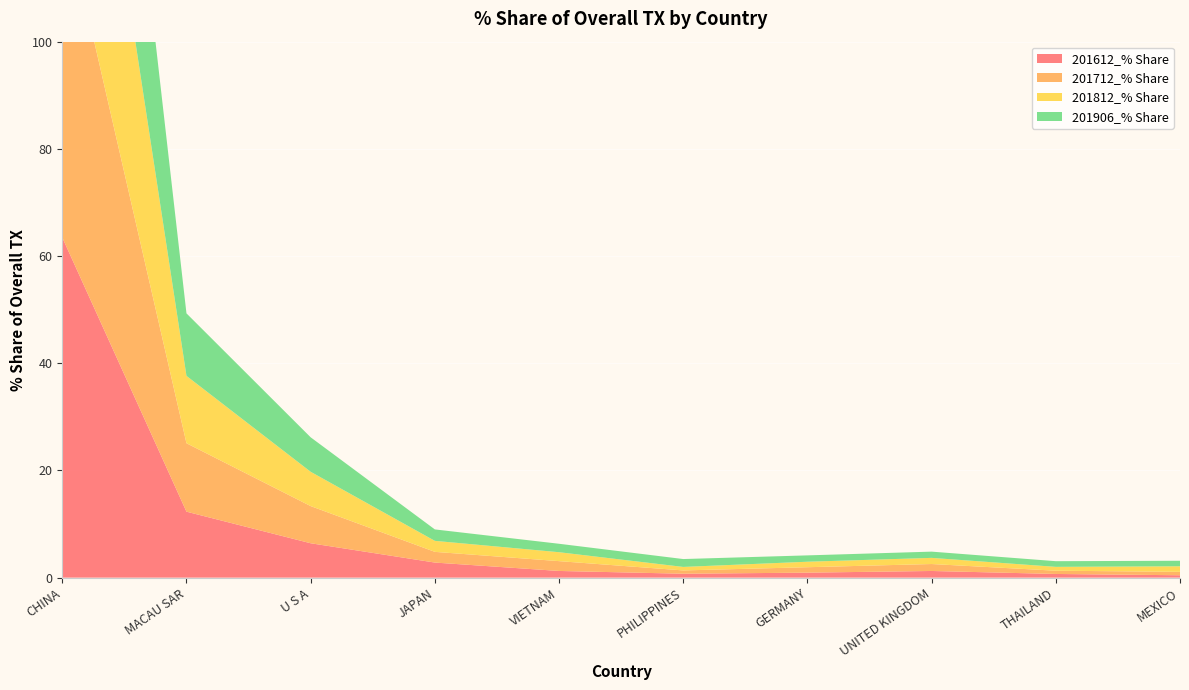

Reading left to right, what are all the values shown in this chart?

201612_% Share: CHINA=63.5	MACAU SAR=12.3	U S A=6.4	JAPAN=2.8	VIETNAM=1.2	PHILIPPINES=0.7	GERMANY=0.9	UNITED KINGDOM=1.2	THAILAND=0.7	MEXICO=0.4
201712_% Share: CHINA=62.5	MACAU SAR=12.8	U S A=6.9	JAPAN=2.0	VIETNAM=1.8	PHILIPPINES=0.6	GERMANY=1.0	UNITED KINGDOM=1.3	THAILAND=0.6	MEXICO=0.6
201812_% Share: CHINA=63.2	MACAU SAR=12.6	U S A=6.4	JAPAN=2.1	VIETNAM=1.7	PHILIPPINES=0.7	GERMANY=1.0	UNITED KINGDOM=1.1	THAILAND=0.7	MEXICO=1.0
201906_% Share: CHINA=63.3	MACAU SAR=11.7	U S A=6.4	JAPAN=2.1	VIETNAM=1.6	PHILIPPINES=1.5	GERMANY=1.2	UNITED KINGDOM=1.2	THAILAND=1.1	MEXICO=1.0